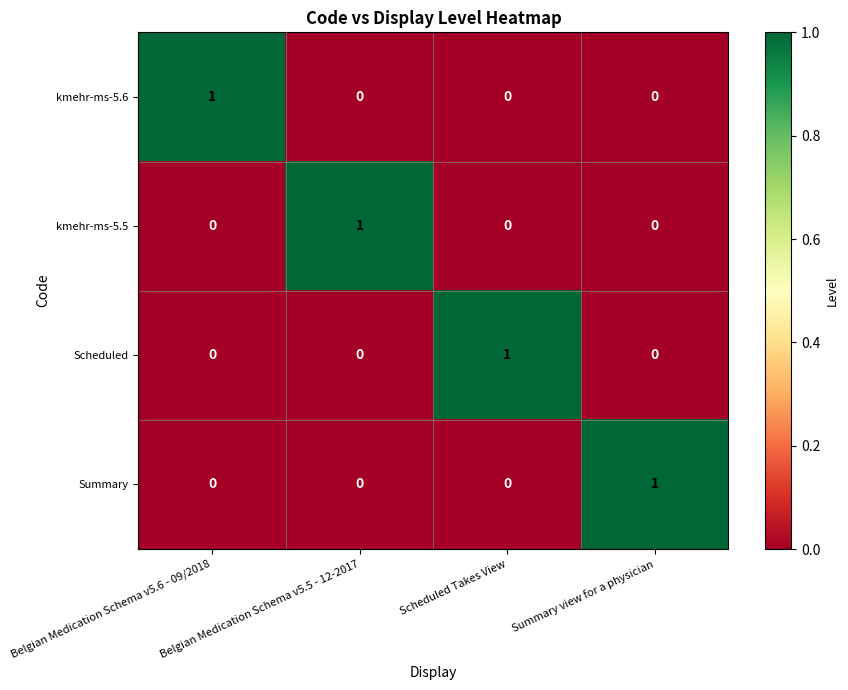

Is it true that Summary equals -1 at Belgian Medication Schema v5.6 - 09/2018?

False